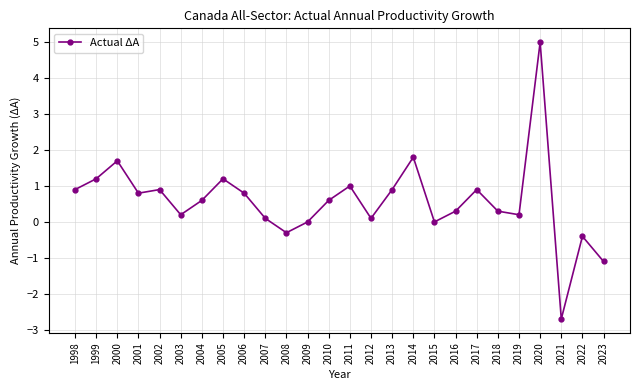

At which category does the chart reach its minimum across all series?

2021